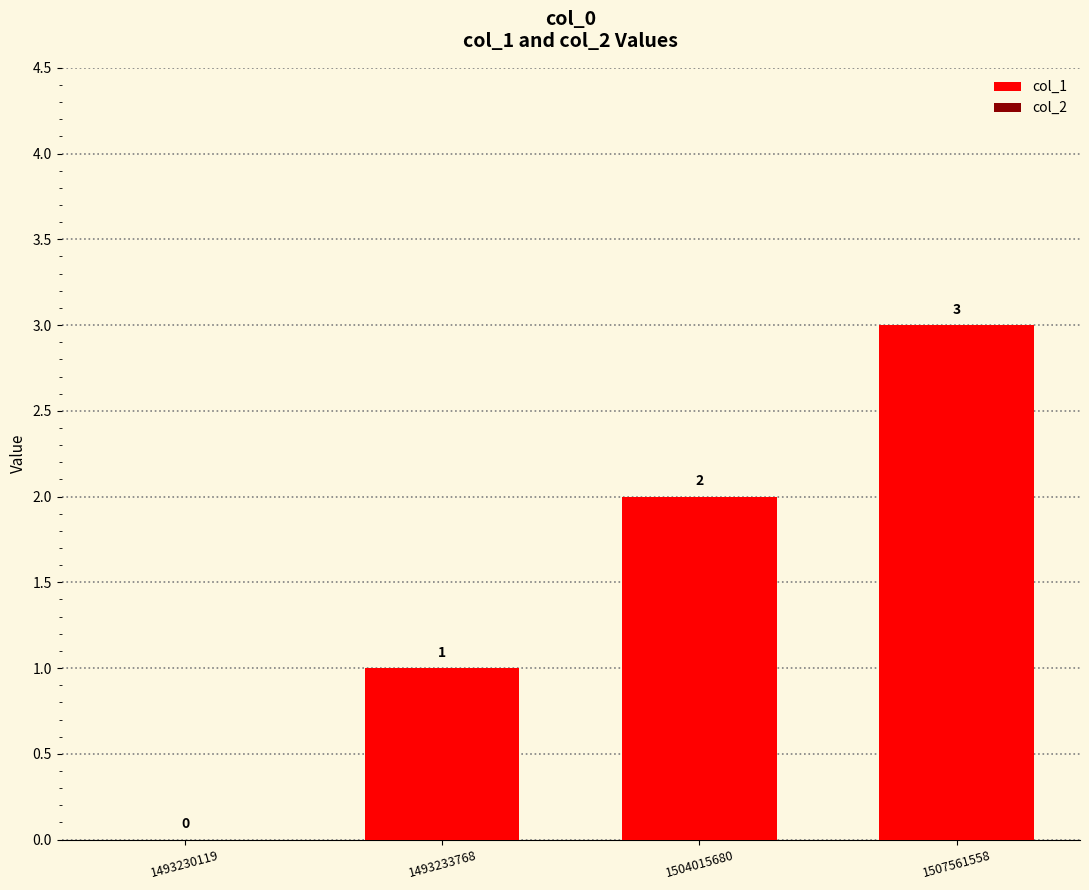

What is the sum of the values at 1507561558 and 1493230119?

3